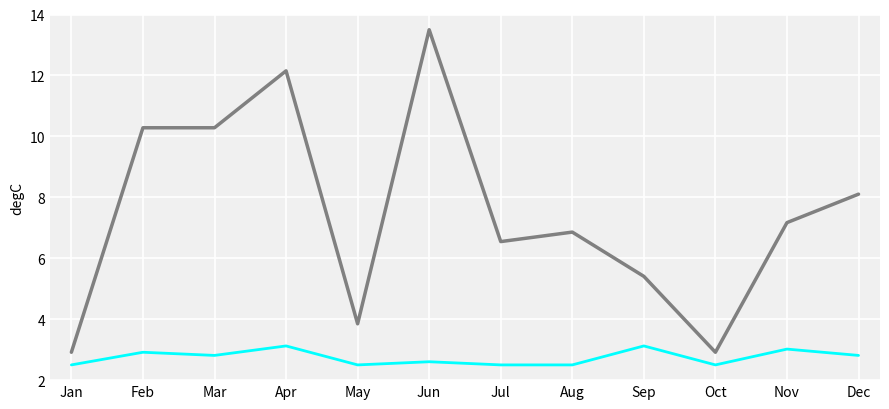

What is the total value across all series at Jan?

5.4